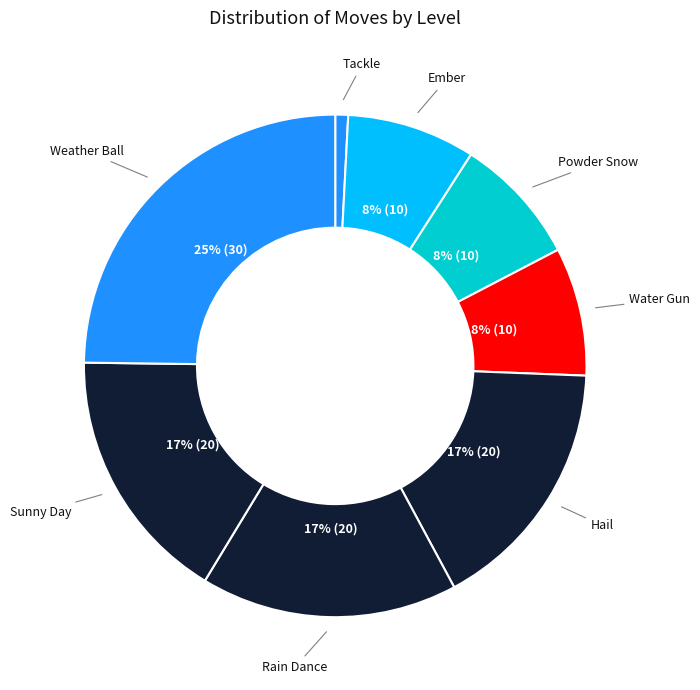

Count the number of slices in the pie.

8